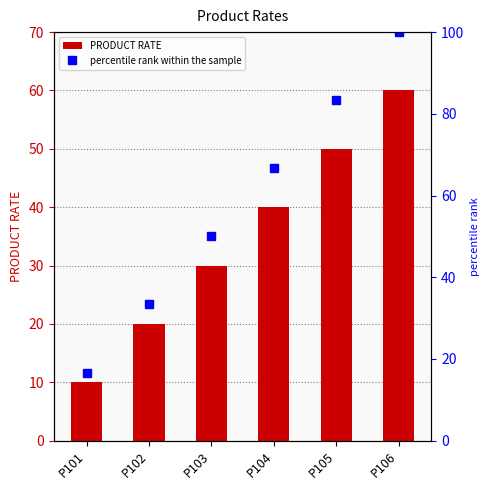

What are all the series names shown in the legend?

PRODUCT RATE, percentile rank within the sample